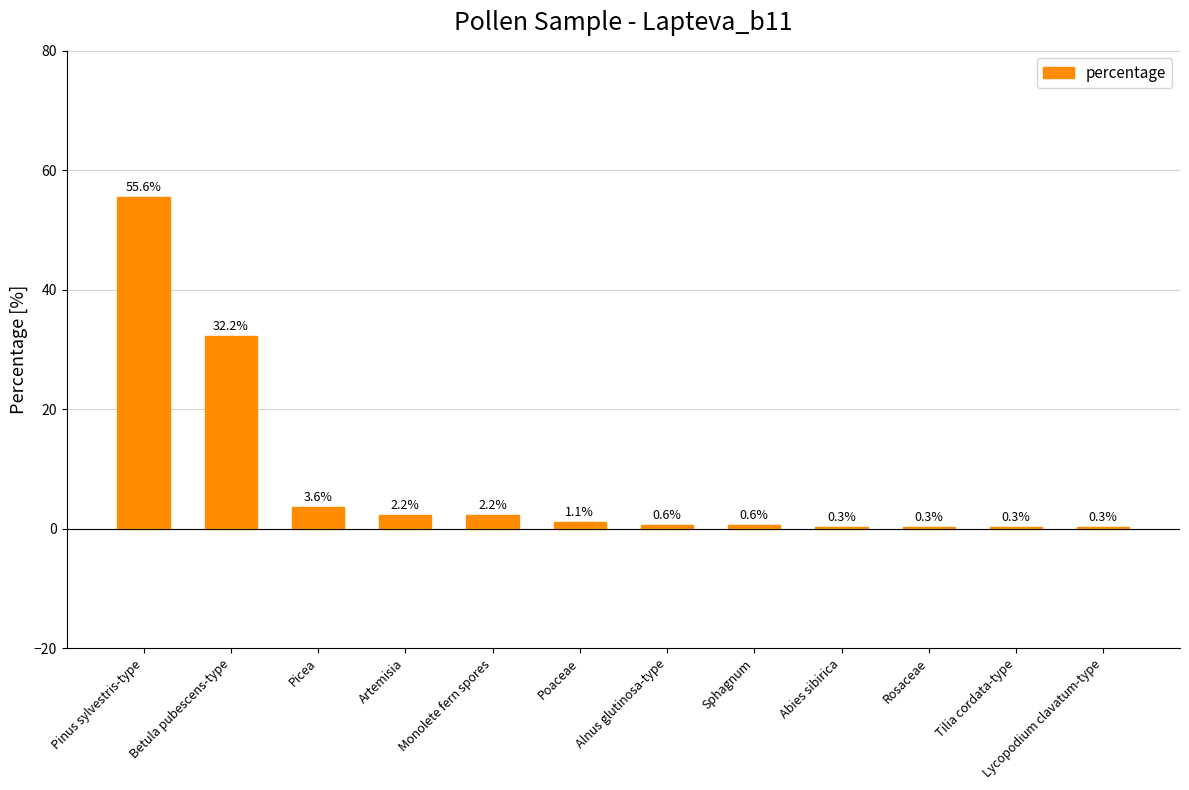

How many distinct data groups are displayed?

1